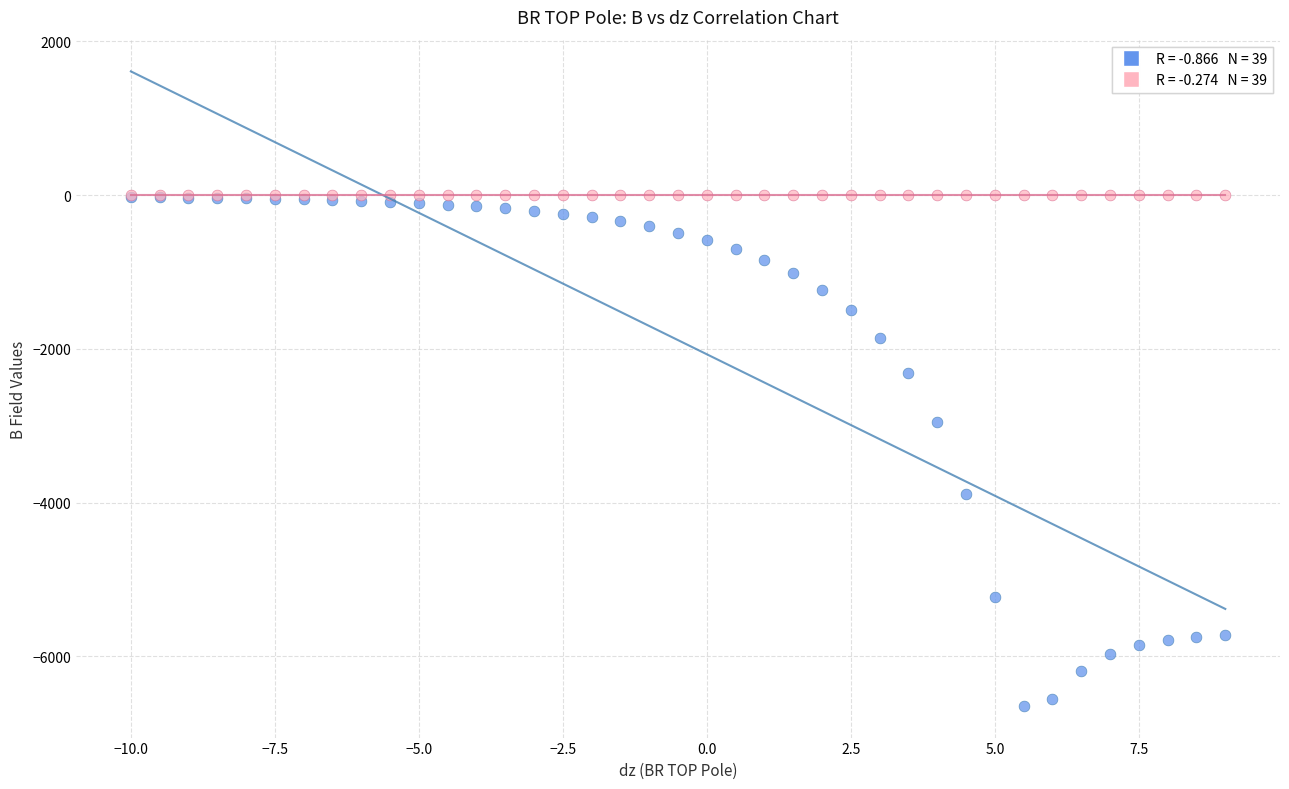

Across all series, what Y value is closest to -3323?

-2955.4